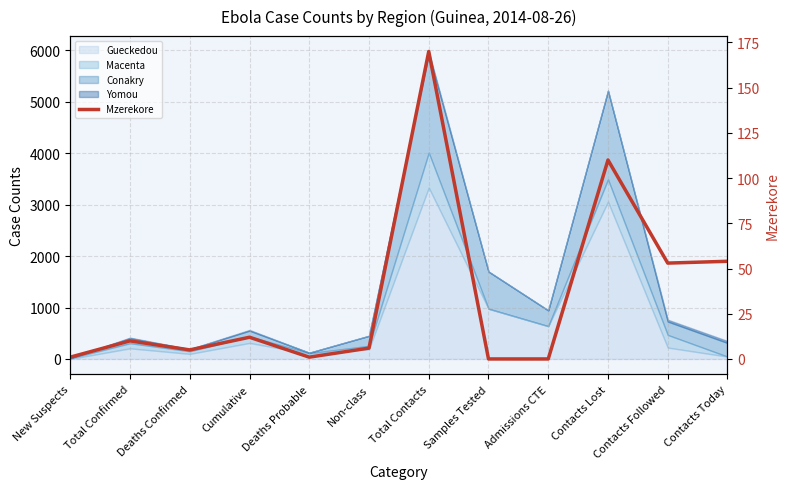

Reading left to right, what are all the values shown in this chart?

1	10	5	12	1	6	170	0	0	110	53	54